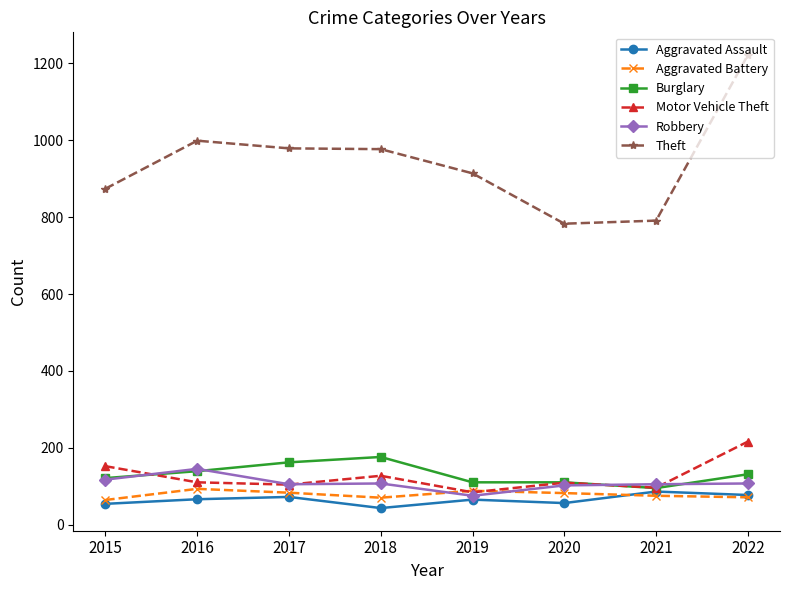

What is the approximate value of Robbery at 2021?

105